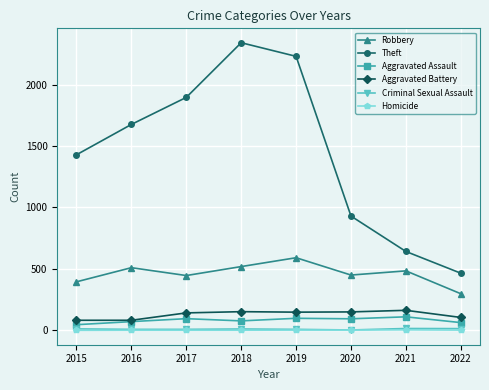

What is the value of the Criminal Sexual Assault point at the 2nd from the left?

8